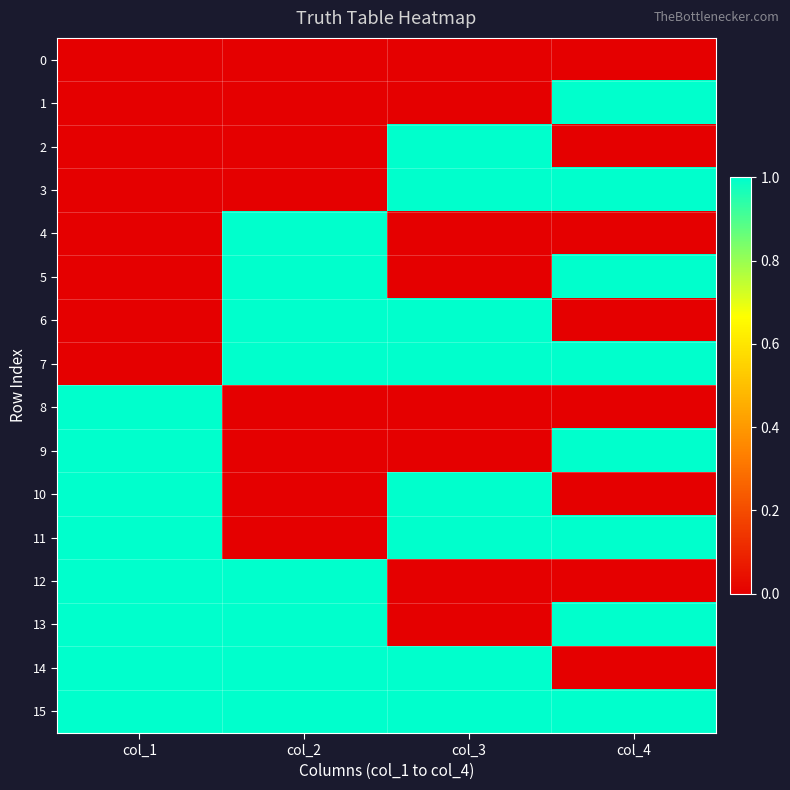

How many distinct data groups are displayed?

16